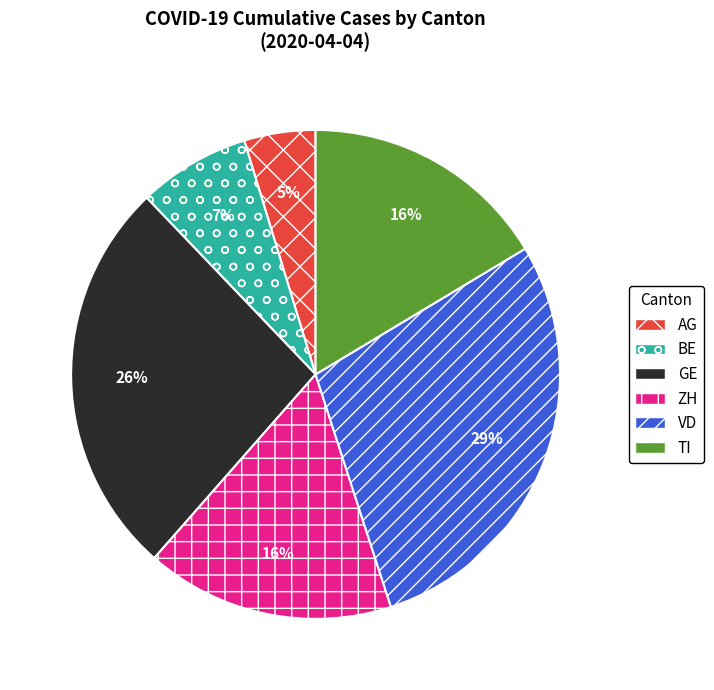

Is there any slice that represents more than half of the pie?

No